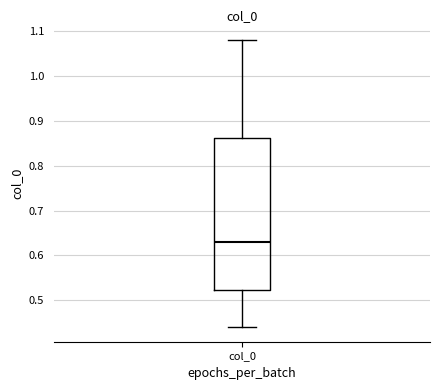

Transcribe this box plot: give where the median line is, the range the box spans, and where the two whiskers end, as read against the y-axis. The values are not printed on the chart, so give them approximately, as read against the axis.

median 0.63, box 0.52 to 0.86, whiskers 0.44 to 1.08